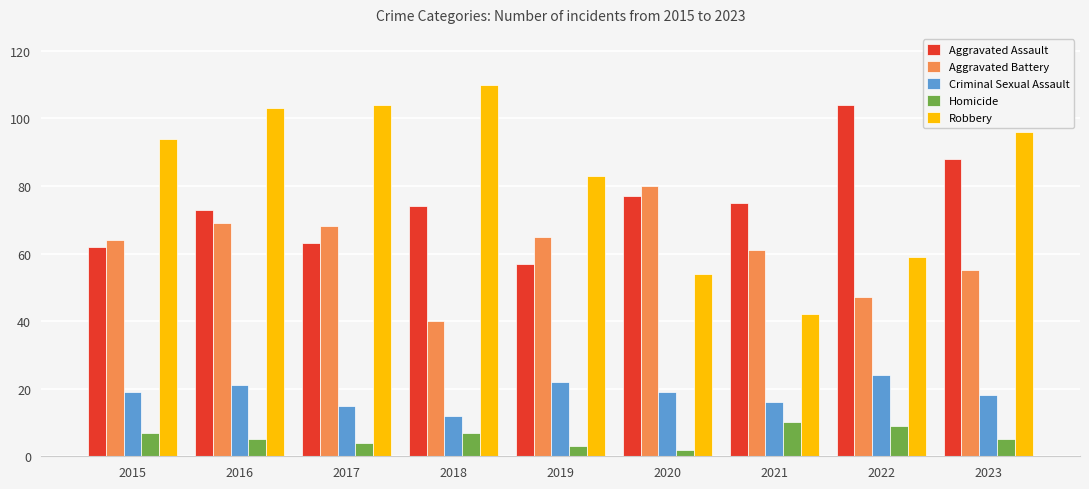

List the series in order of their peak value, highest first.

Robbery, Aggravated Assault, Aggravated Battery, Criminal Sexual Assault, Homicide